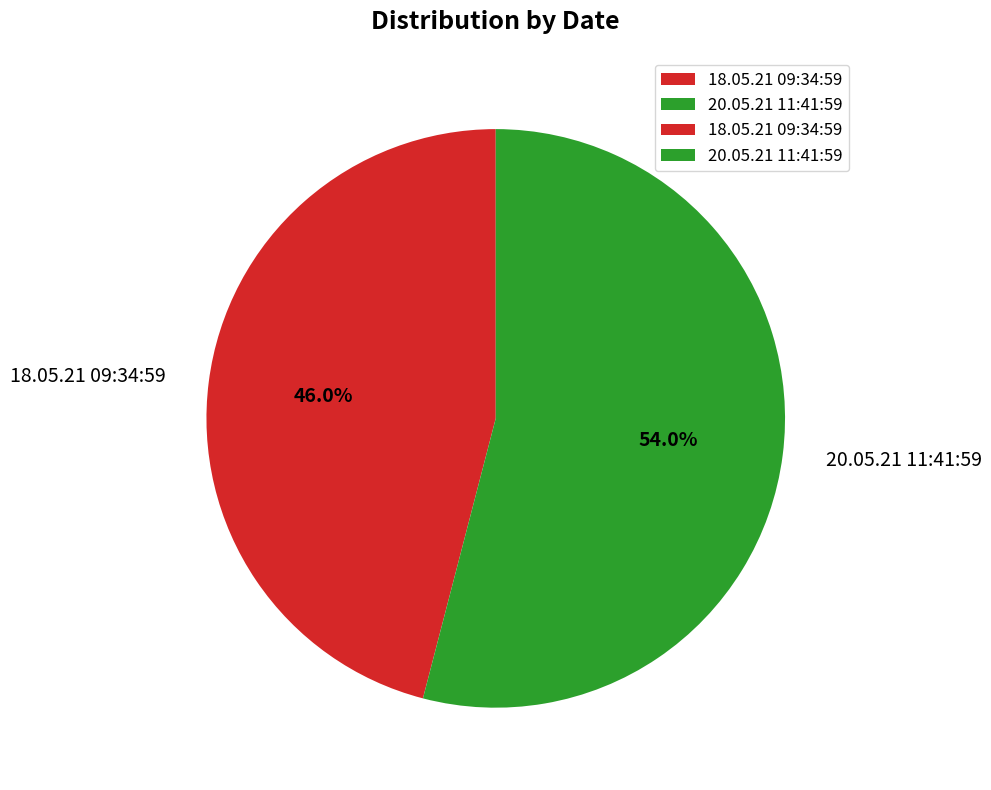

To the nearest percent, what is the difference between the largest and smallest slice percentages?

8%